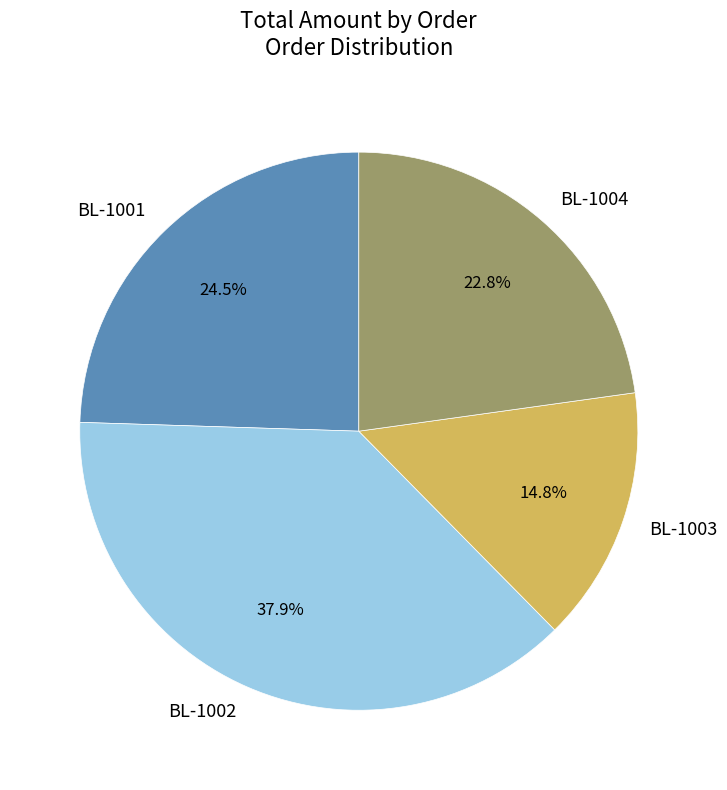

Does BL-1004 represent more than half of the total?

No